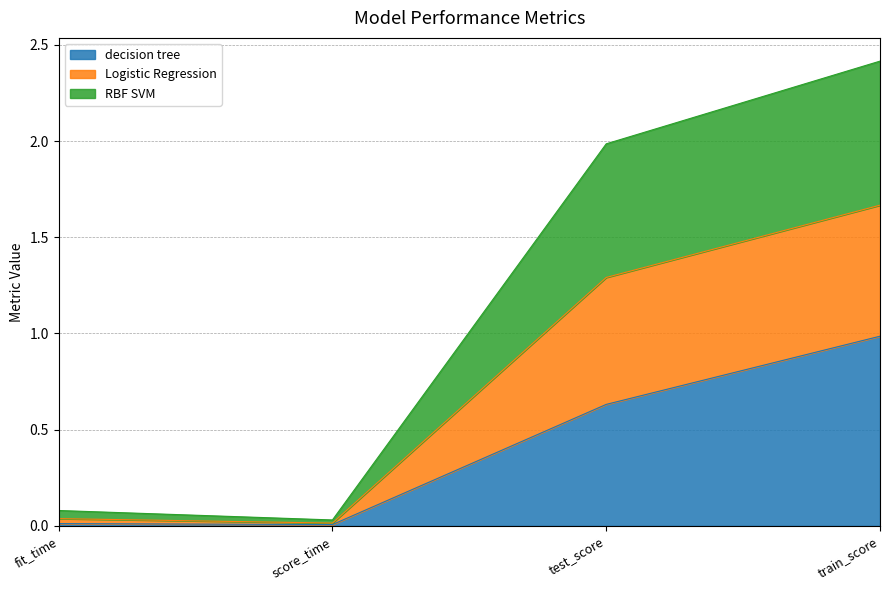

At which category is the sum across all series the highest?

train_score